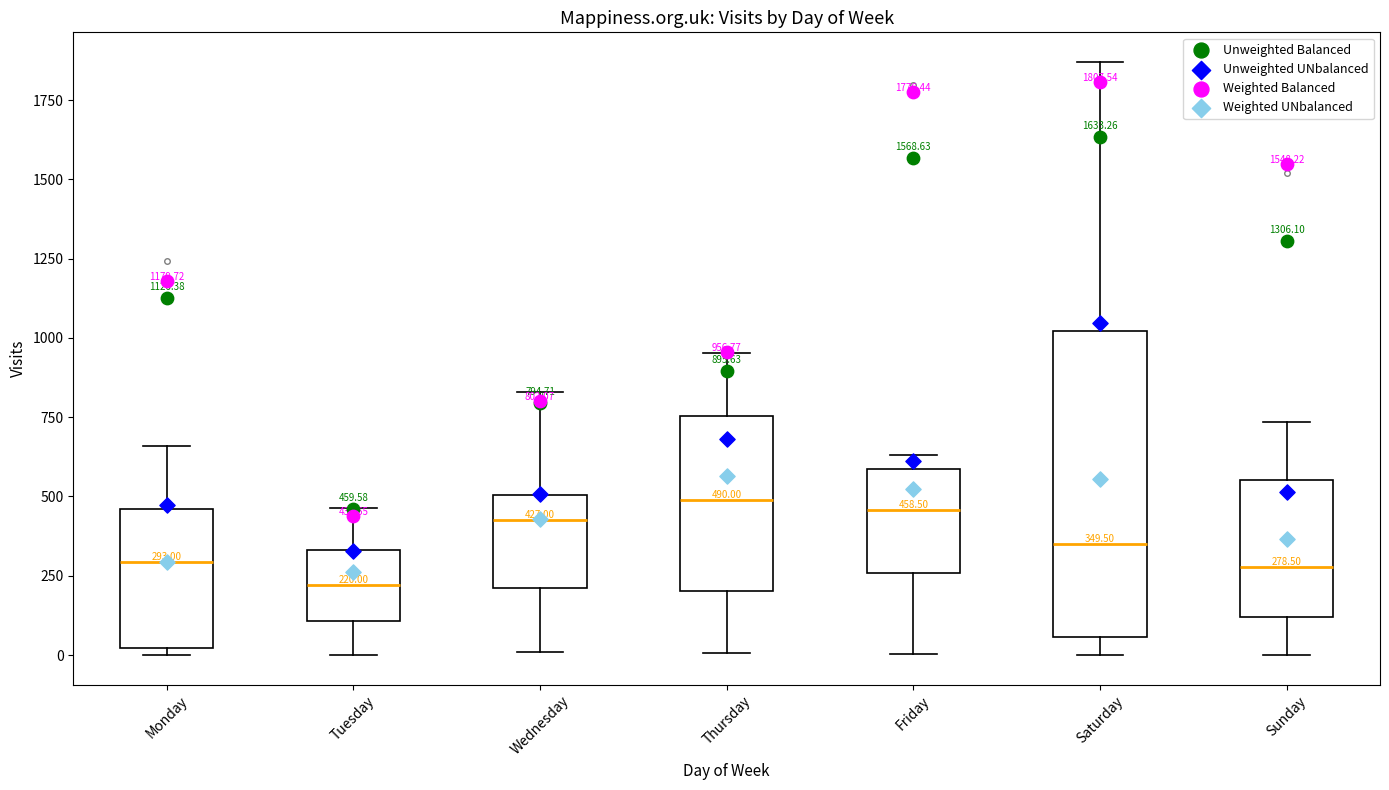

Which box's median line is the lowest?

Tuesday